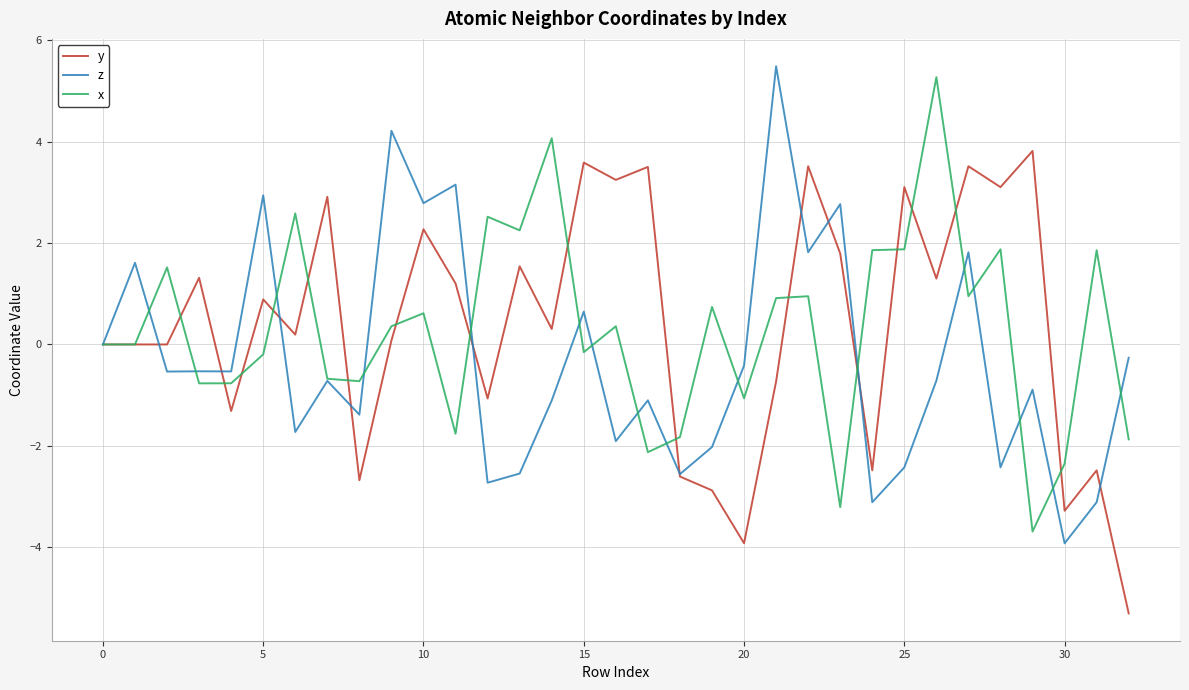

What is the minimum value for y?

-5.3